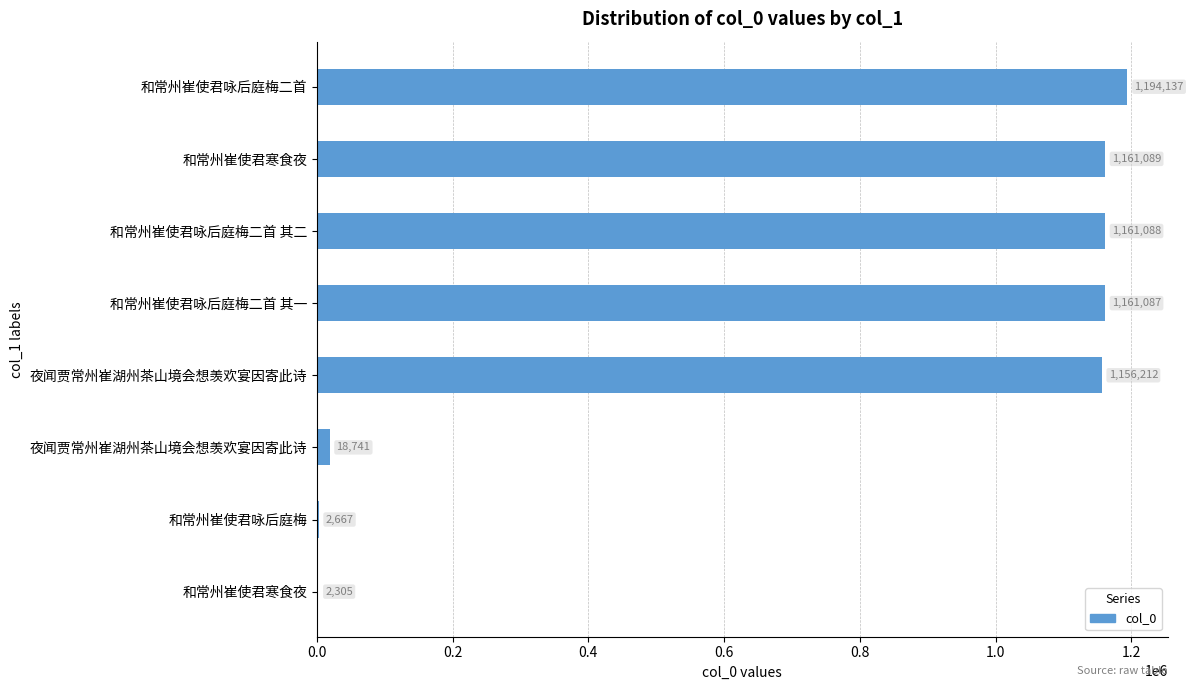

Count the number of data series in this chart.

1